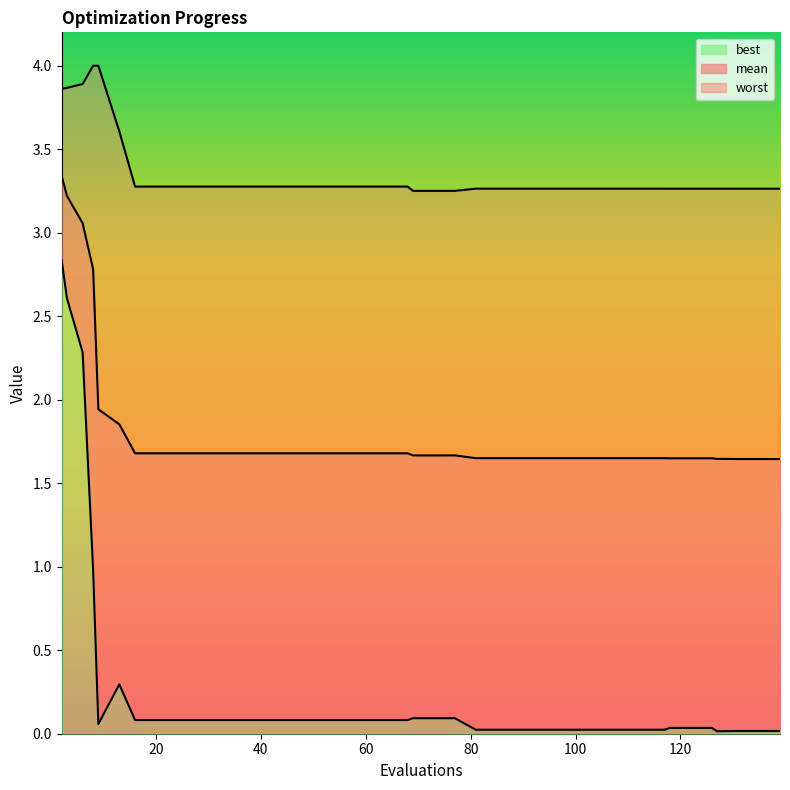

True or false: worst has a value of 3.3 at 20.

True